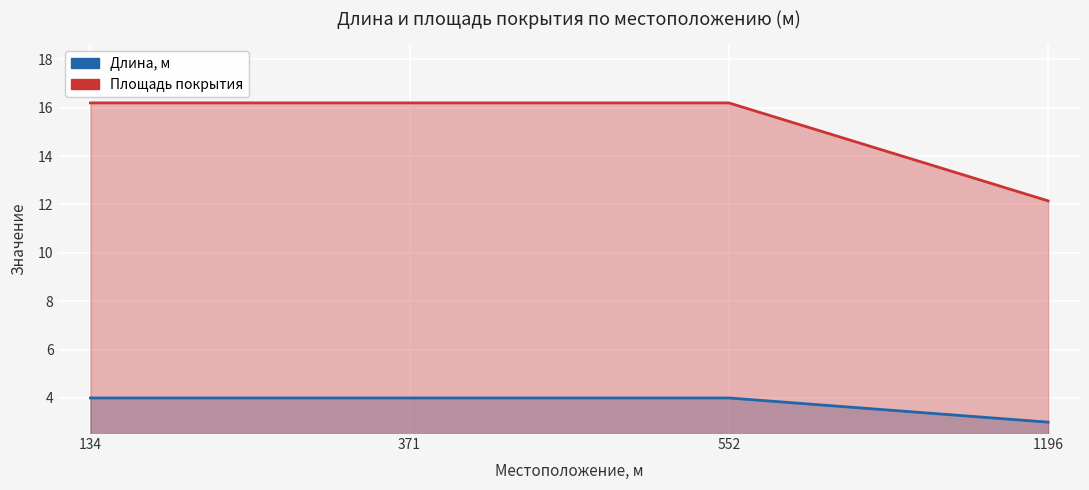

The Длина, м series shows 1.6 at 552. True or false?

False